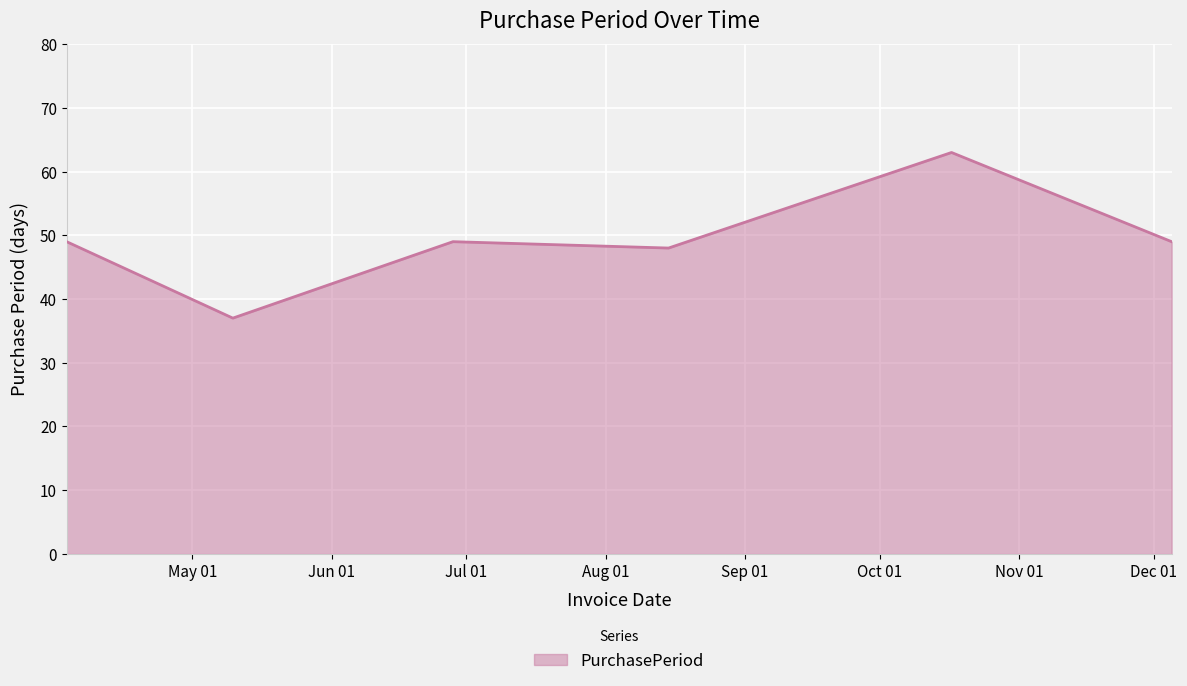

What is the minimum value shown in the chart?

37